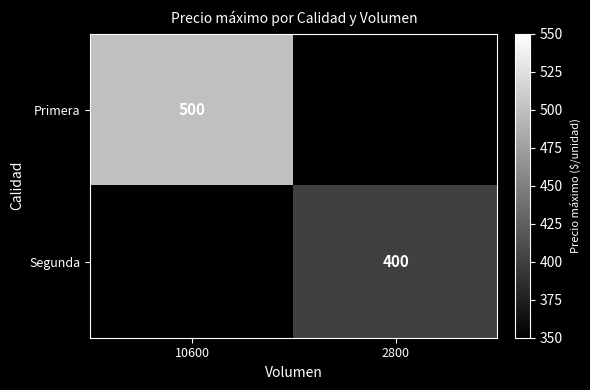

Between 10600 and 2800, which is larger?

2800